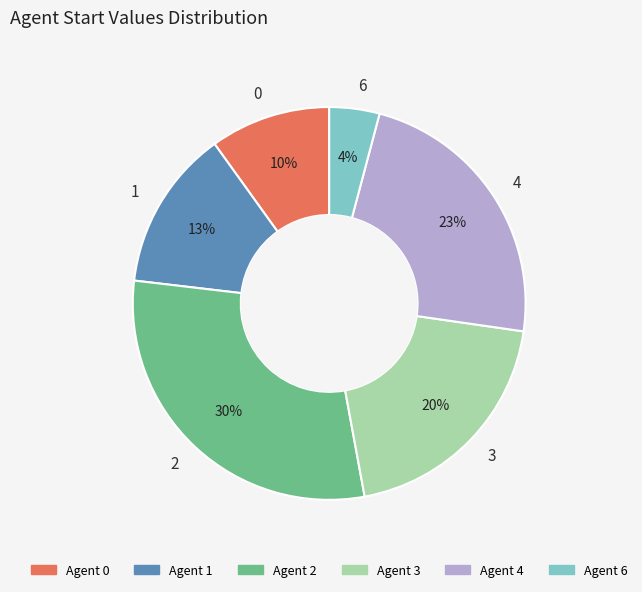

Count the number of slices in the pie.

6